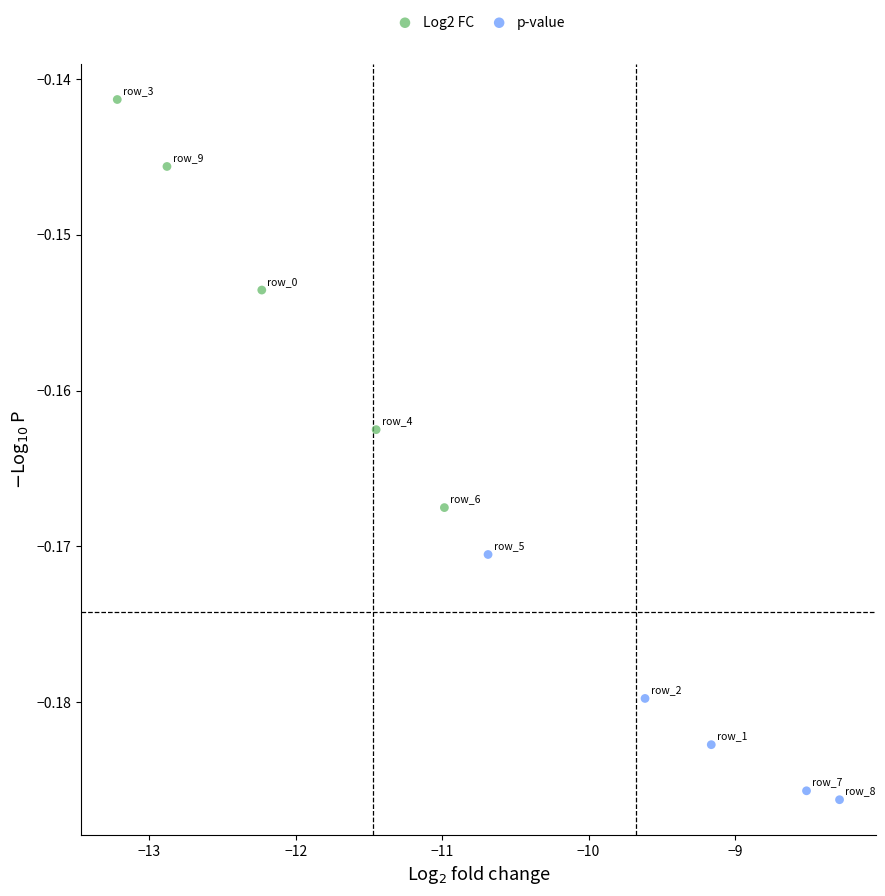

Which series has the largest Y range (max minus min)?

Log2 FC